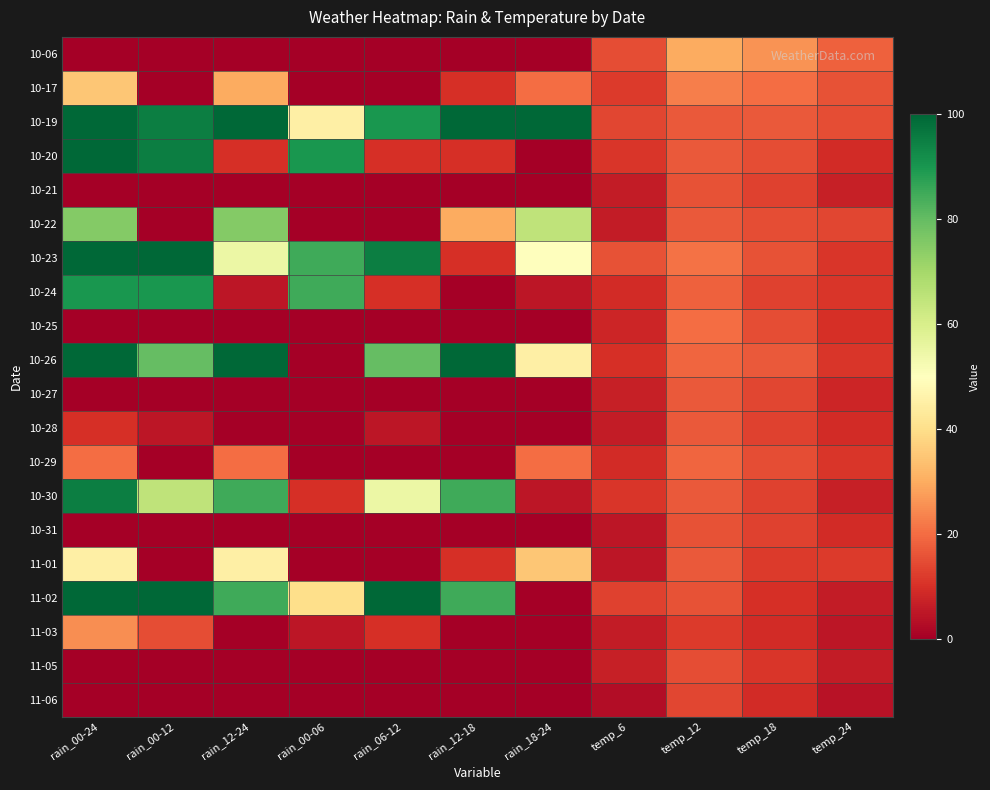

At how many categories does at least one series exceed 36?

7